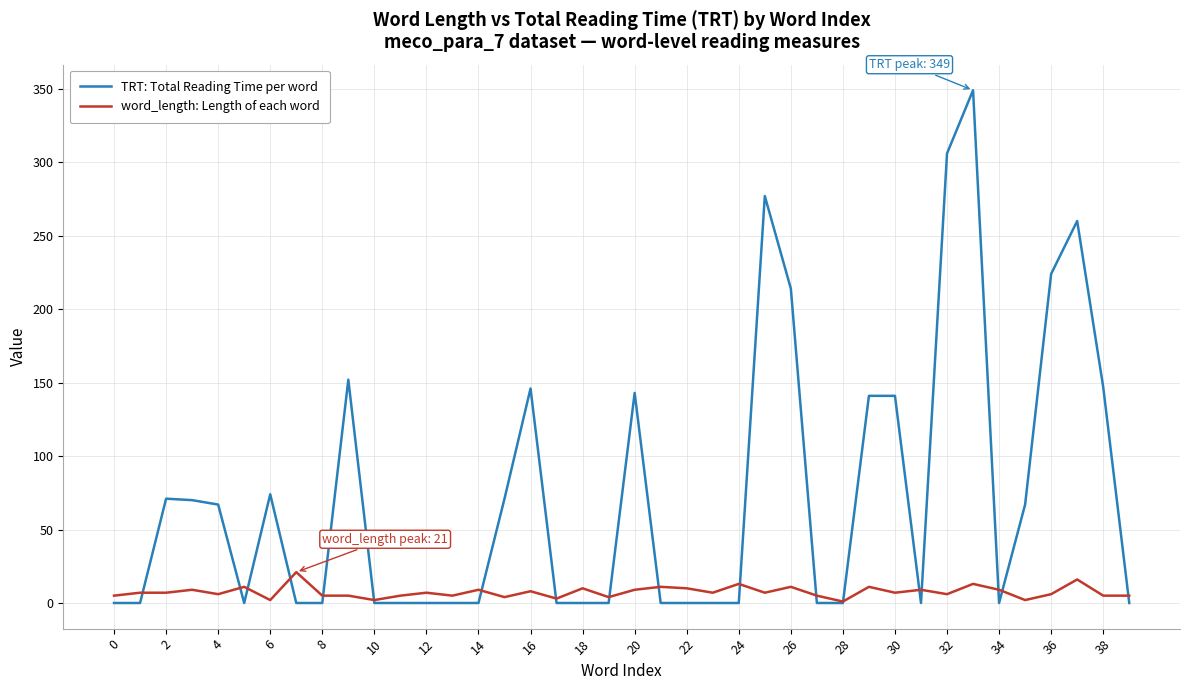

Which series has the largest range (max minus min)?

TRT: Total Reading Time per word